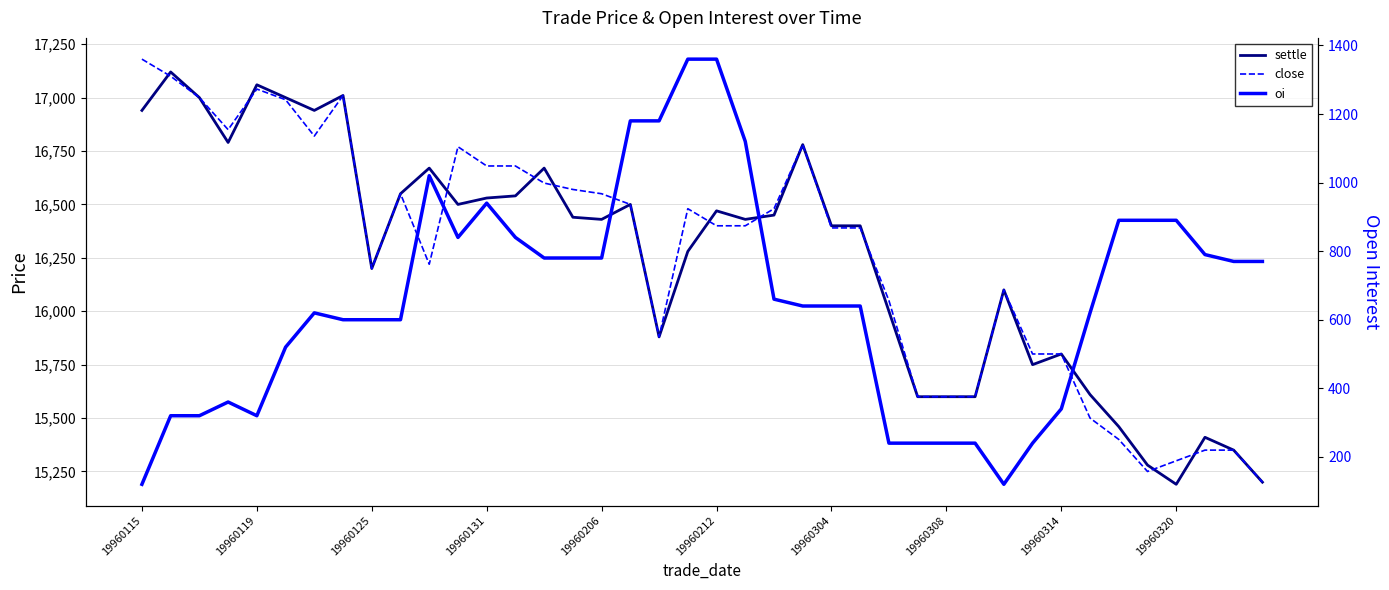

Rank the series at 19960119 from lowest to highest value.

oi, close, settle